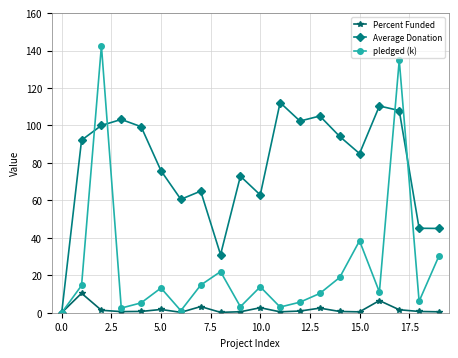

How many values in pledged (k) are above zero?

19